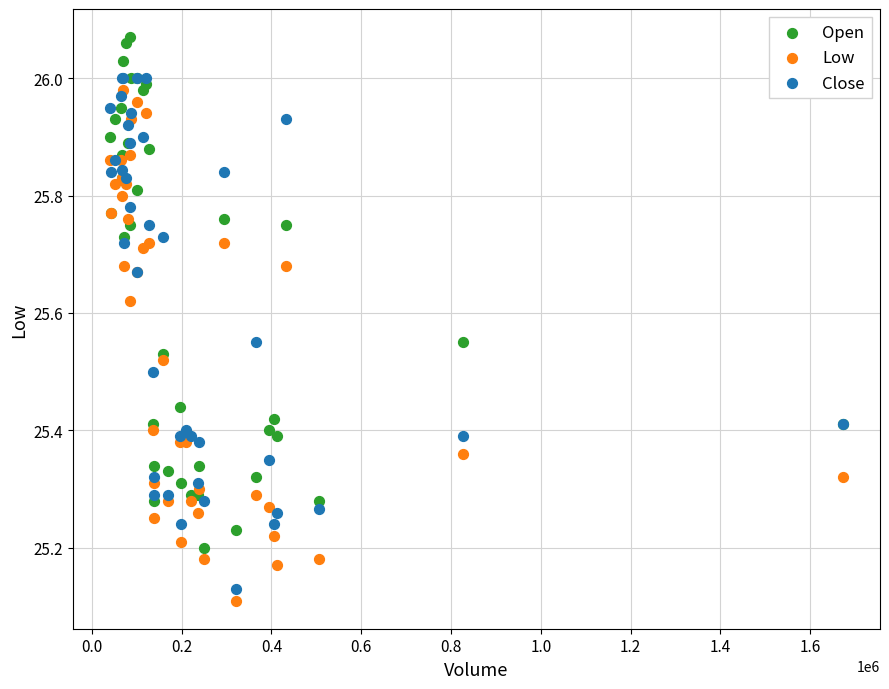

What are all the series names shown in the legend?

Open, Low, Close